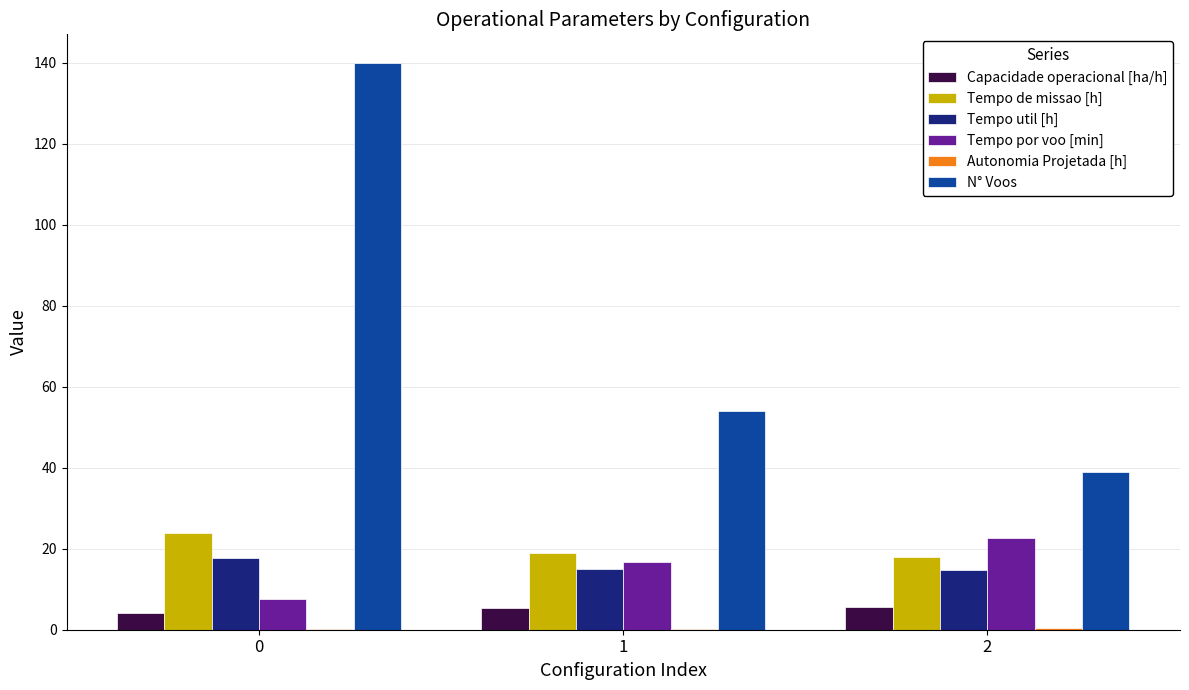

How many groups of bars are there?

3